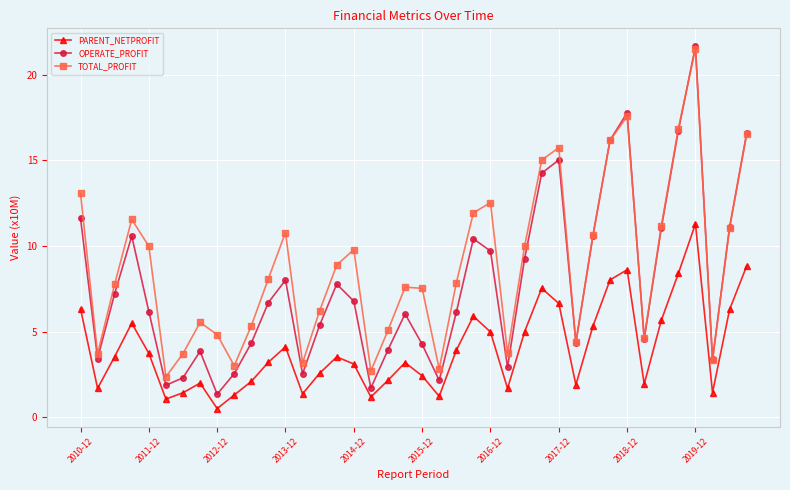

Which series has the largest range (max minus min)?

OPERATE_PROFIT